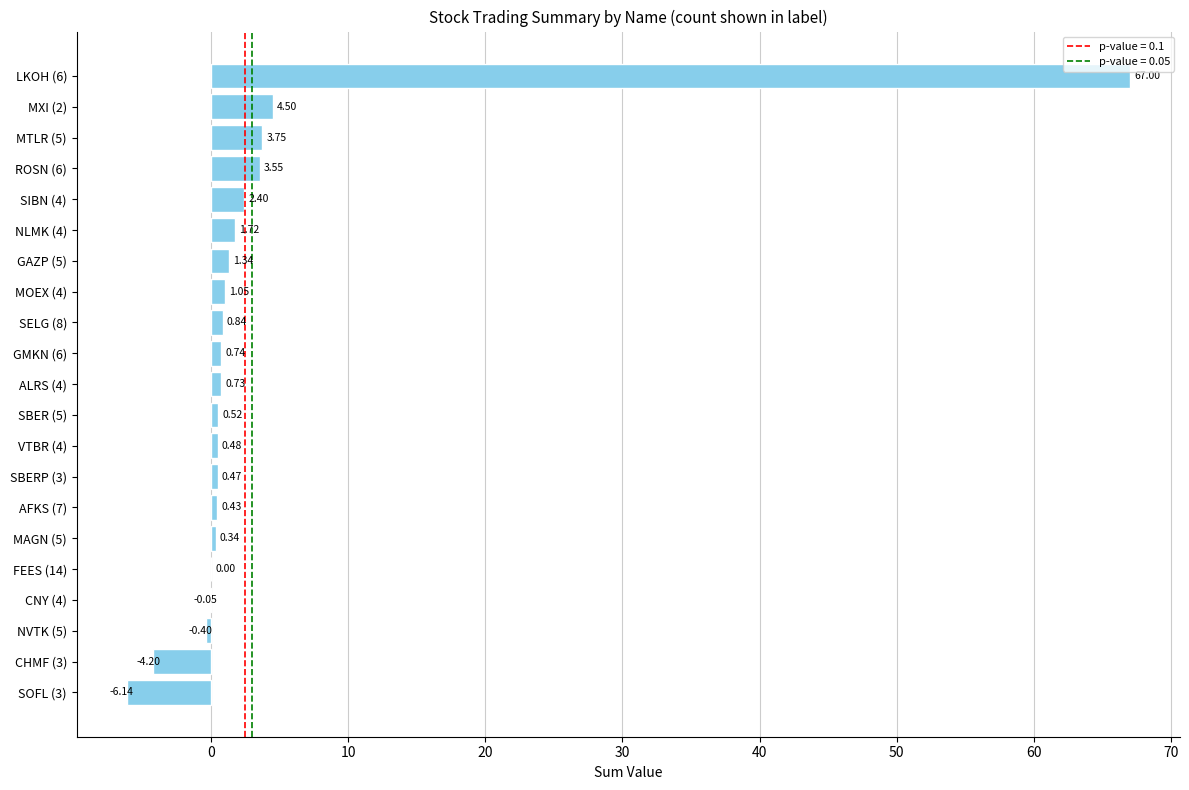

Which has a higher value, FEES (14) or NLMK (4)?

NLMK (4)